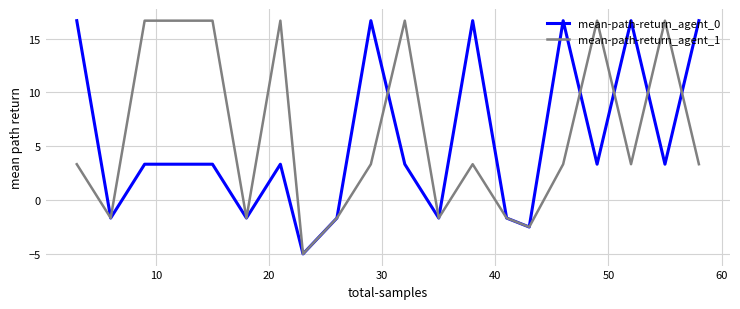

Which series ends up on top after the final intersection of mean-path-return_agent_0 and mean-path-return_agent_1?

mean-path-return_agent_0